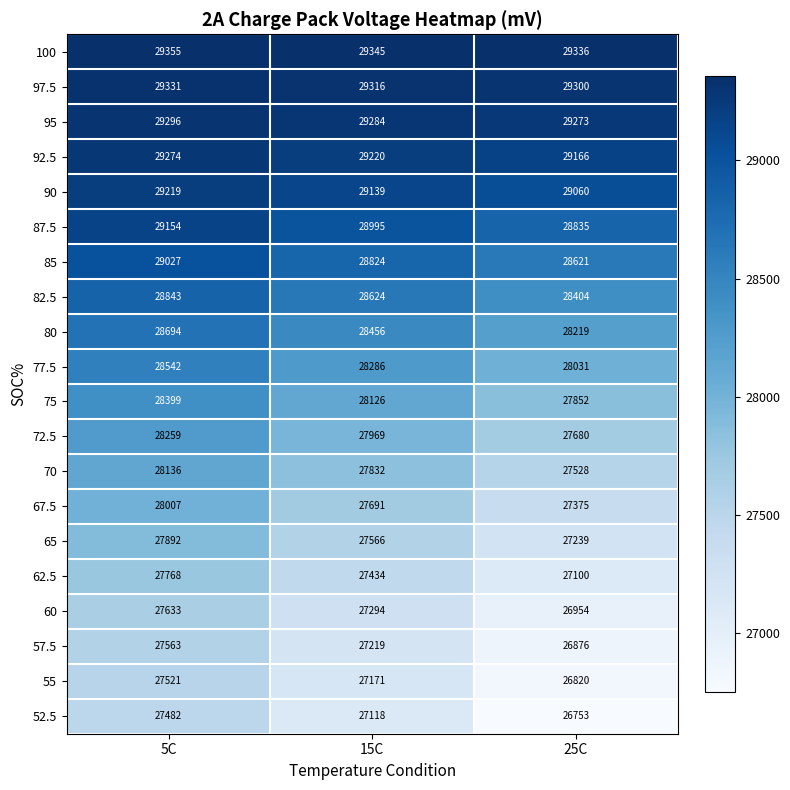

How many data points does each series have?

3